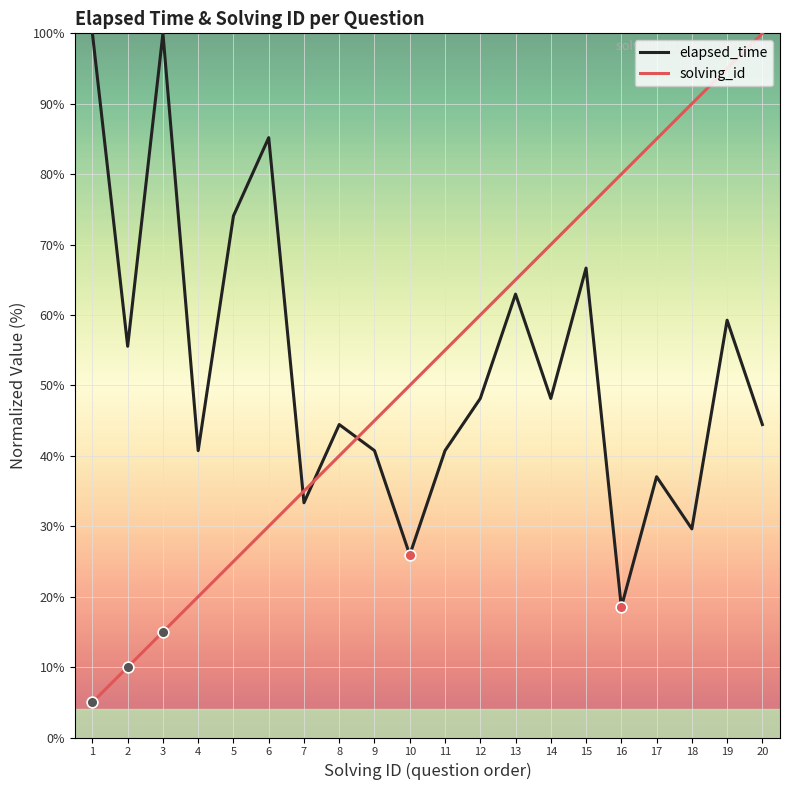

Which series changed the most between 1 and 14?

solving_id